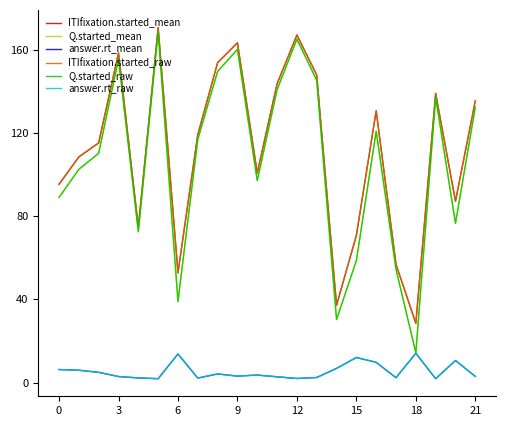

At which label is answer.rt_mean closest to 7?

14